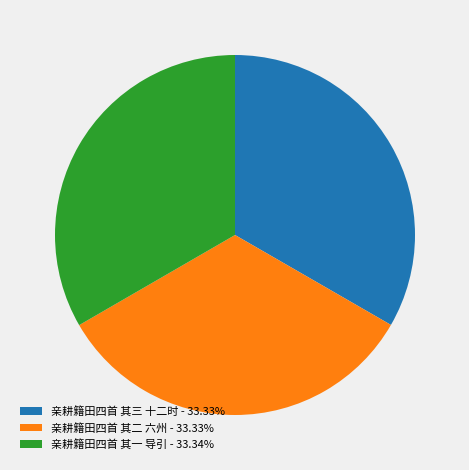

What is the ratio of the value at 亲耕籍田四首 其二 六州 - 33.33% to the value at 亲耕籍田四首 其一 导引 - 33.34%?

1.0